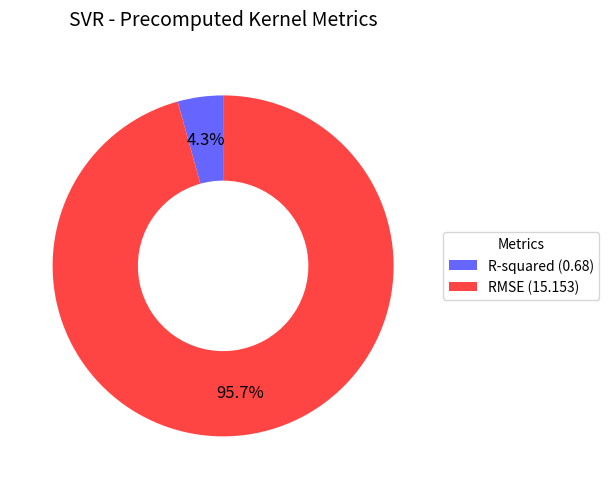

Rank the categories by value from lowest to highest.

R-squared, RMSE